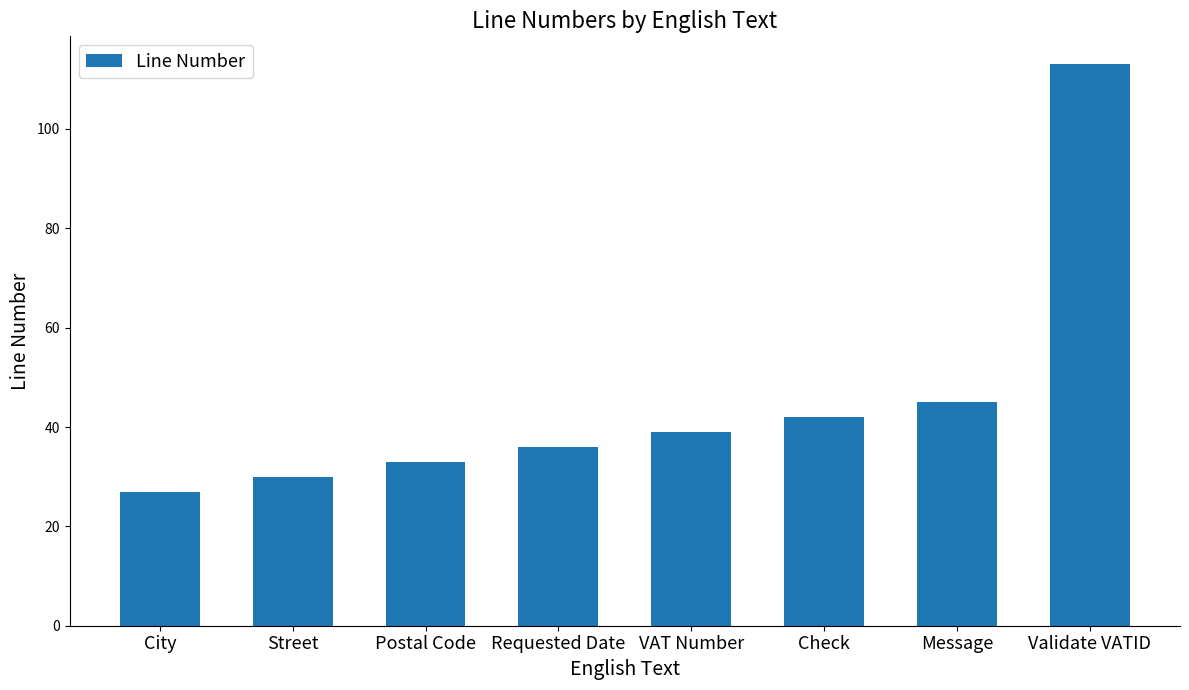

Where is the data nearest to the value 70?

Message